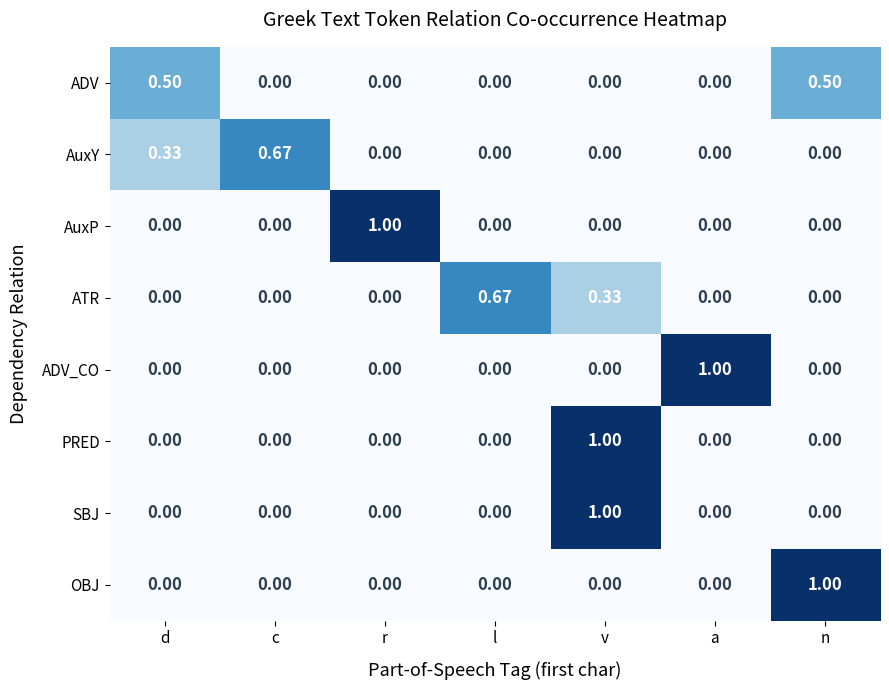

Is the value of ADV_CO at n greater than the value of AuxP at r?

No